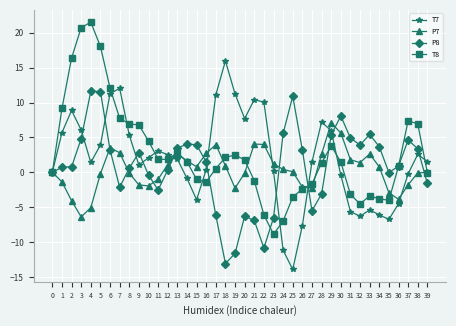

Which category has the highest value in the T8 series?

4